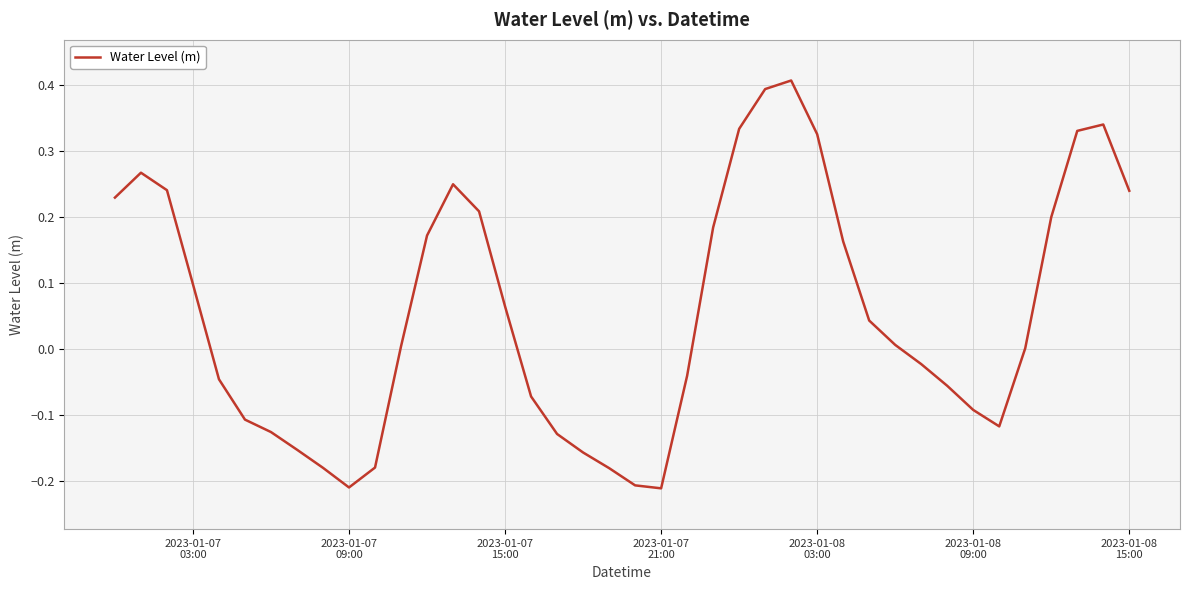

What is the greatest value displayed?

0.4